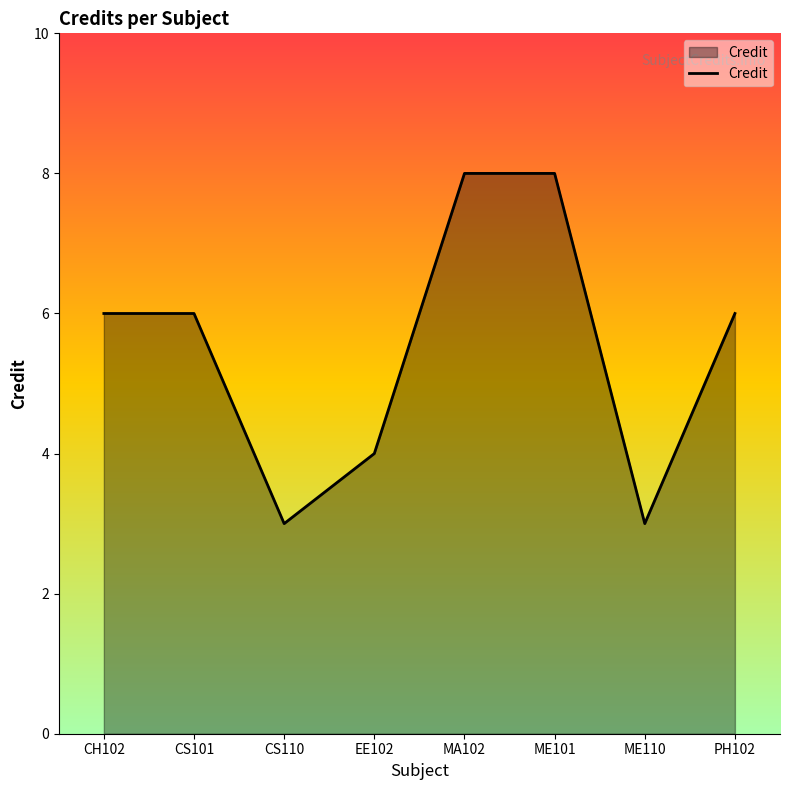

Where is the first local minimum?

CS110